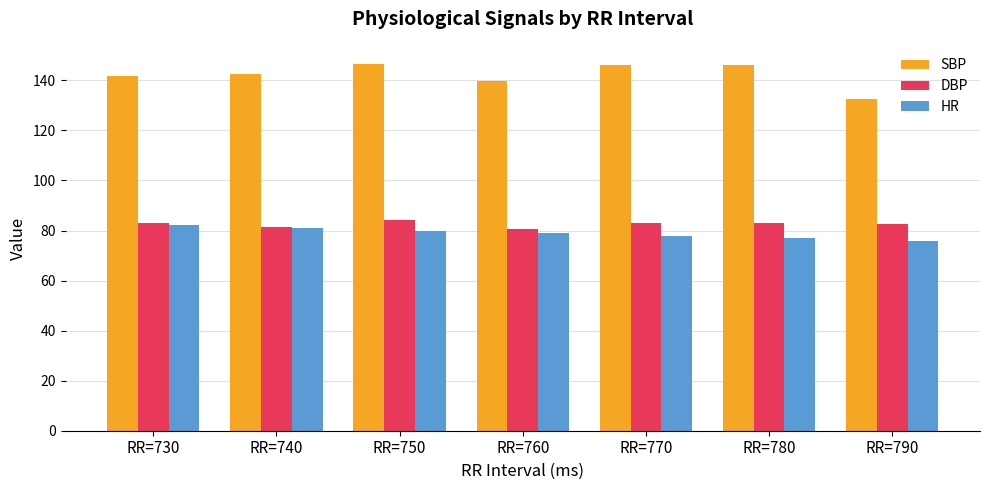

At how many categories does at least one series exceed 98?

7